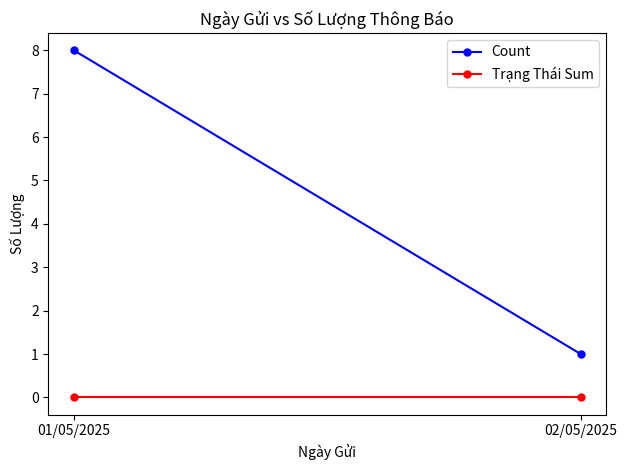

What is the label of the 1st point from the left?

01/05/2025